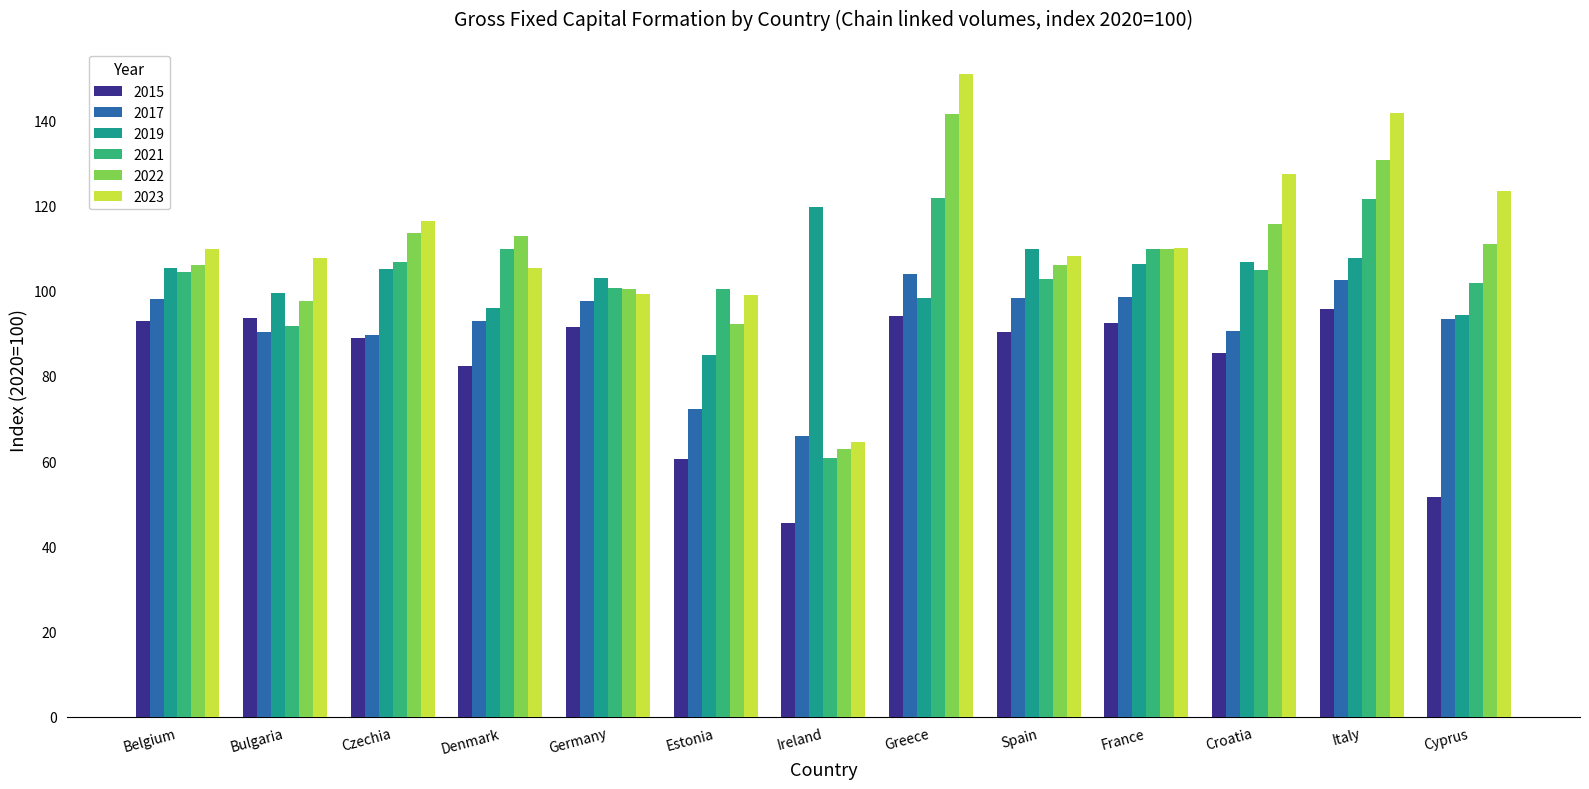

The value of 2022 at France is 109.7. True or false?

True